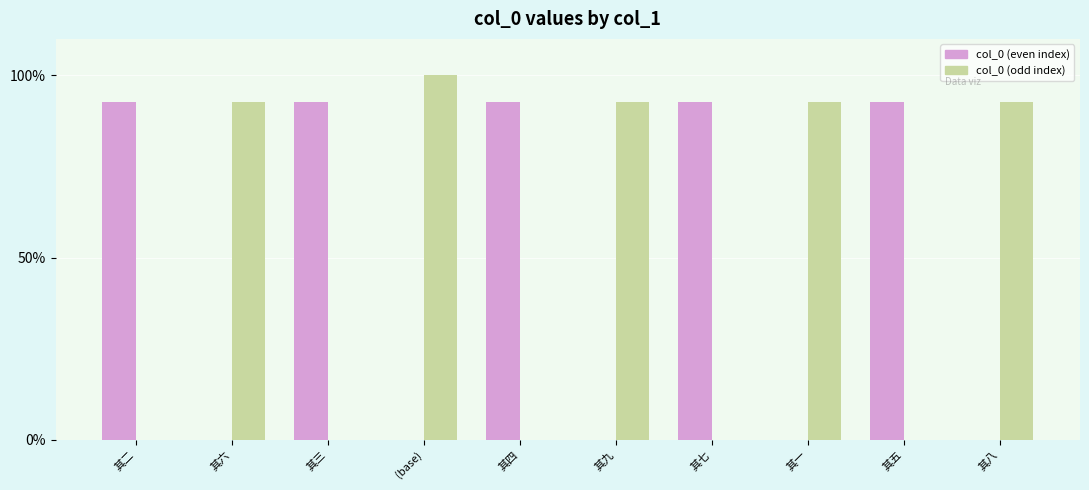

At which category is the sum across all series the highest?

(base)